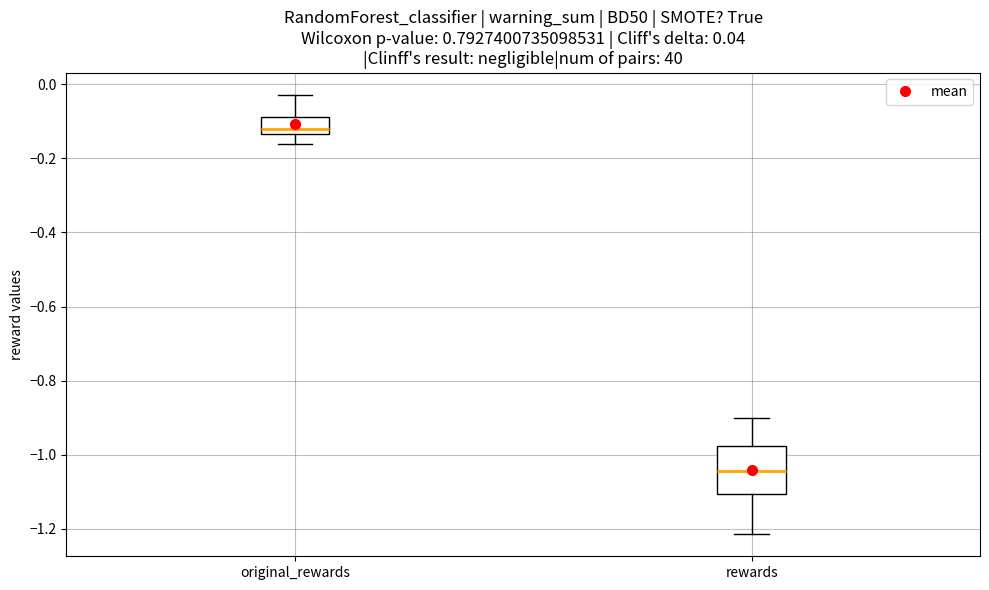

Where does the upper whisker of the box for original_rewards end on the y-axis? The values are not printed on the chart, so give them approximately, as read against the axis.

-0.02